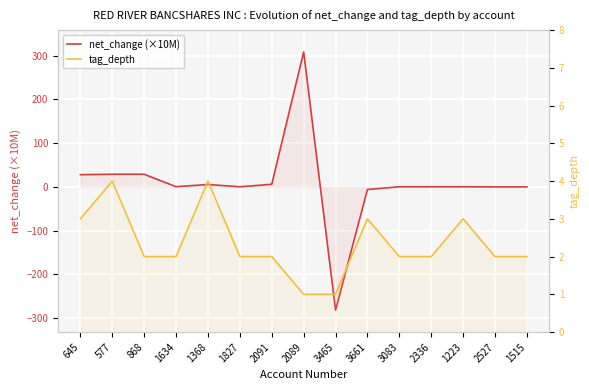

True or false: net_change (×10M) has a value of -3.3 at 3661.

False